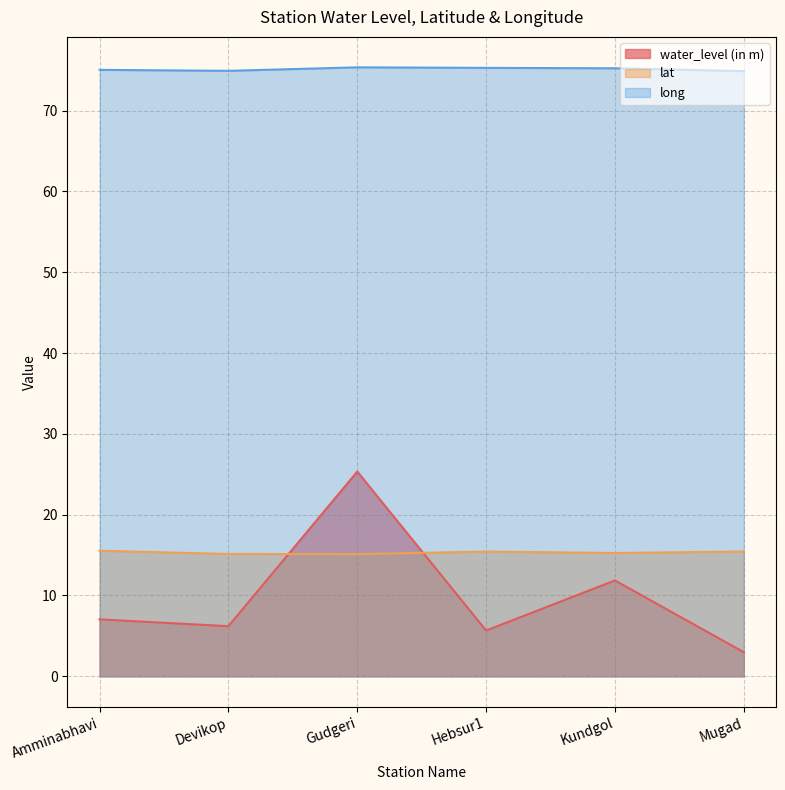

What is the total value across all series at Devikop?

96.3